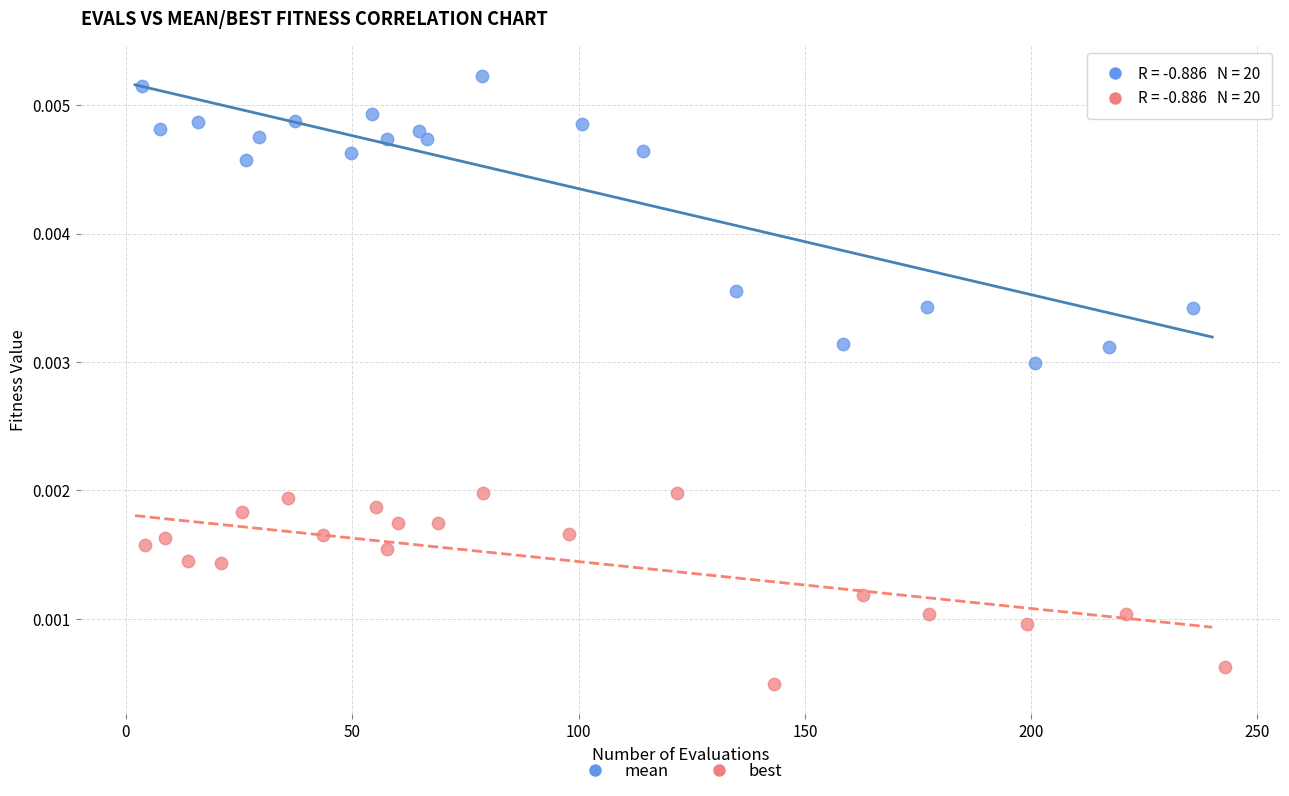

Which series has the largest Y range (max minus min)?

mean